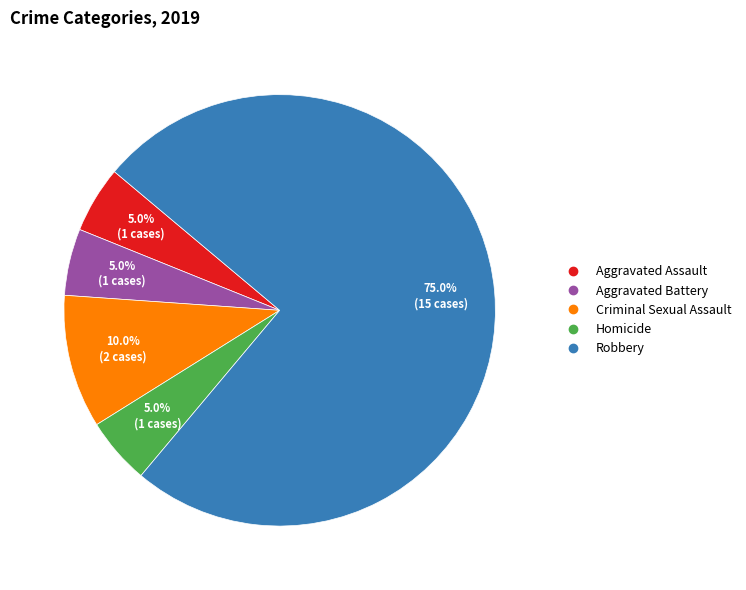

The Criminal Sexual Assault slice represents 17% of the pie. True or false?

False